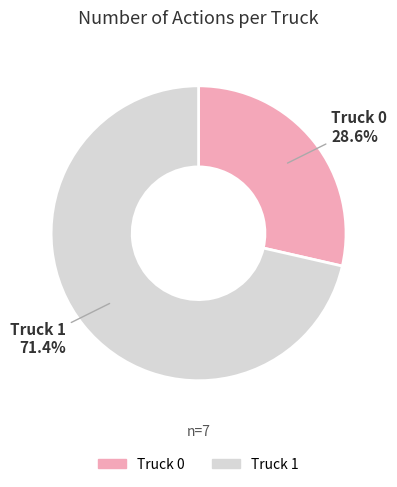

To the nearest percent, what portion does Truck 1 represent?

71%